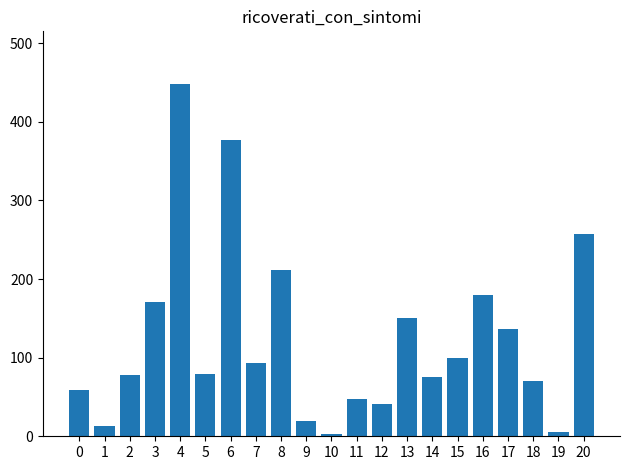

How many data points does each series have?

21